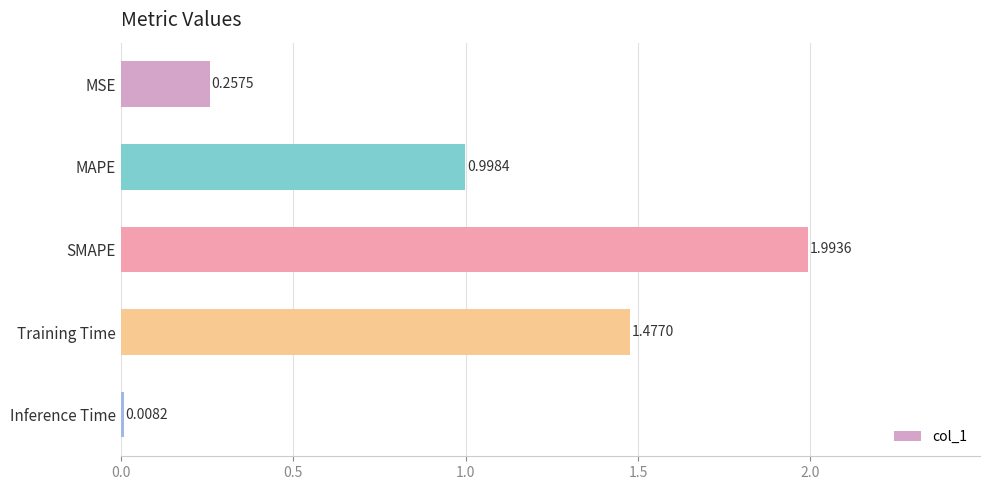

What is the sum of all values?

4.7